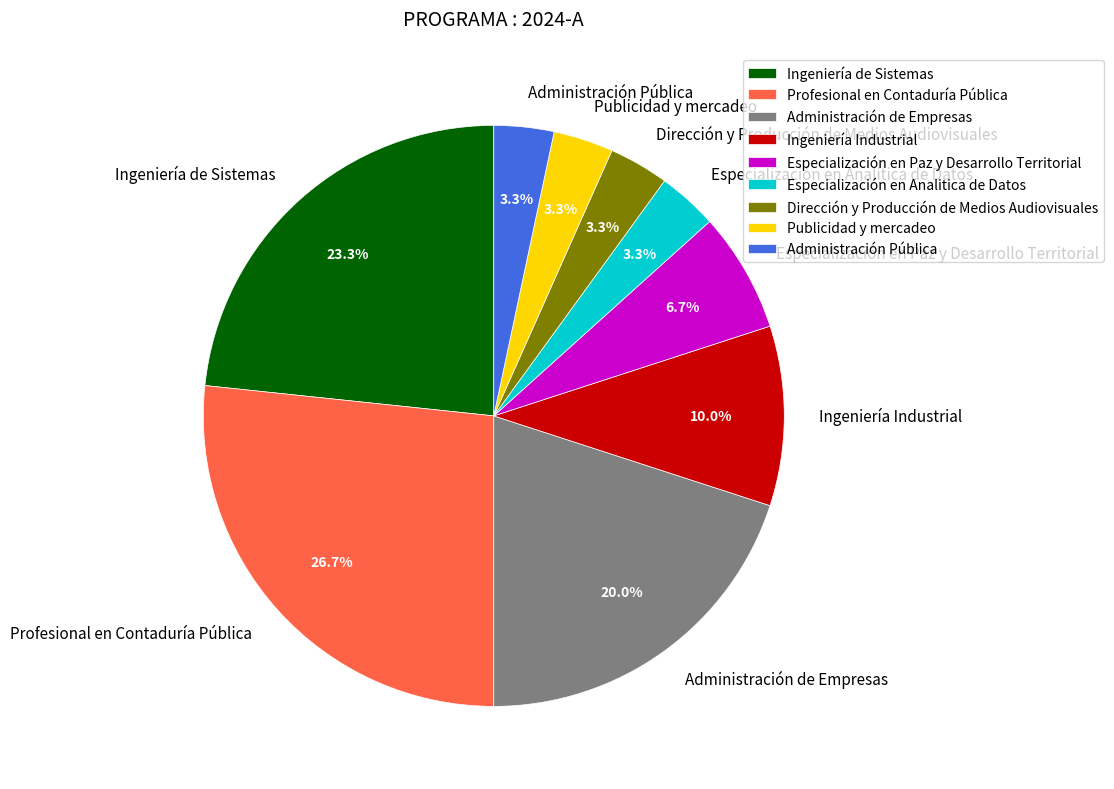

To the nearest percent, what percentage of the pie is Administración de Empresas?

20%